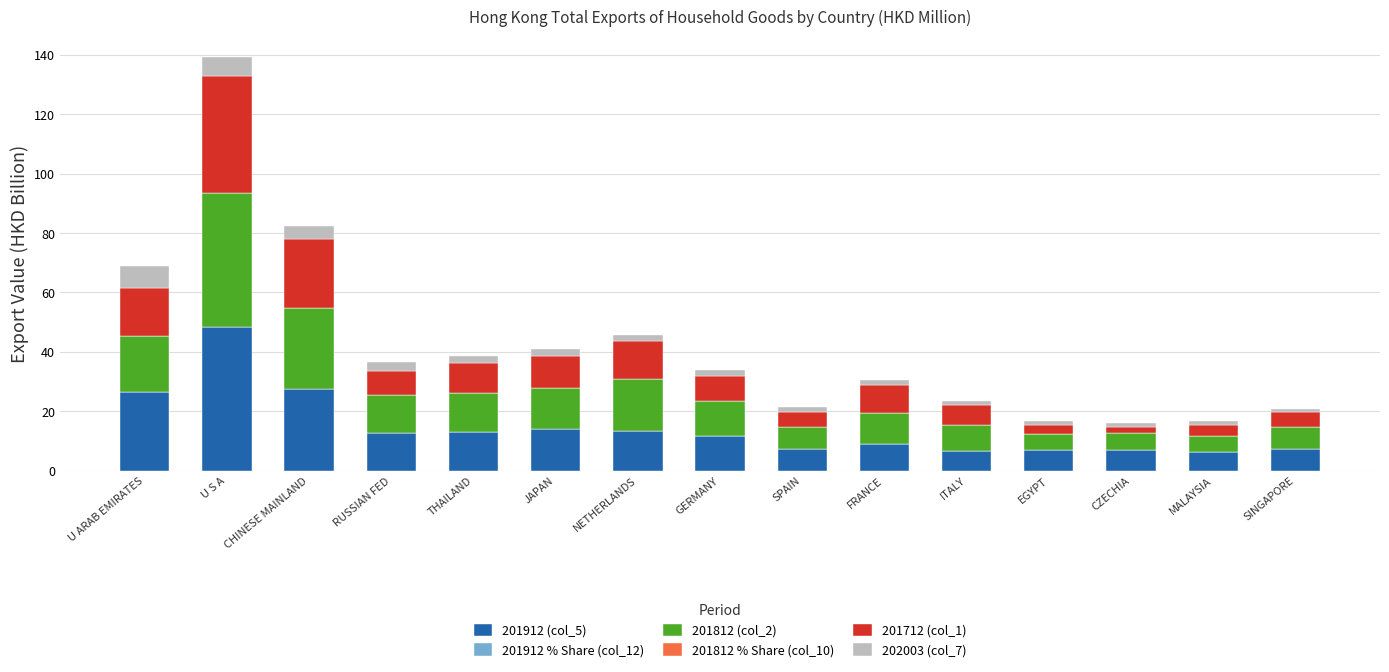

At which category is the sum across all series the highest?

U S A